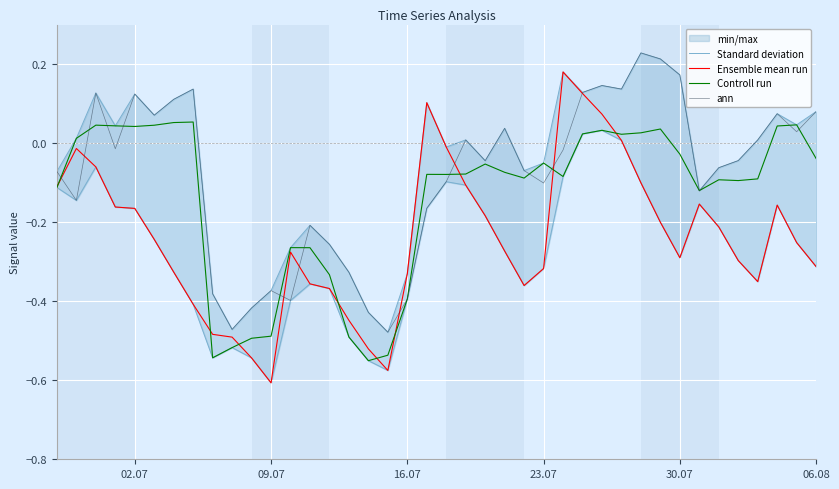

At which label does Ensemble mean run reach its minimum?

09.07